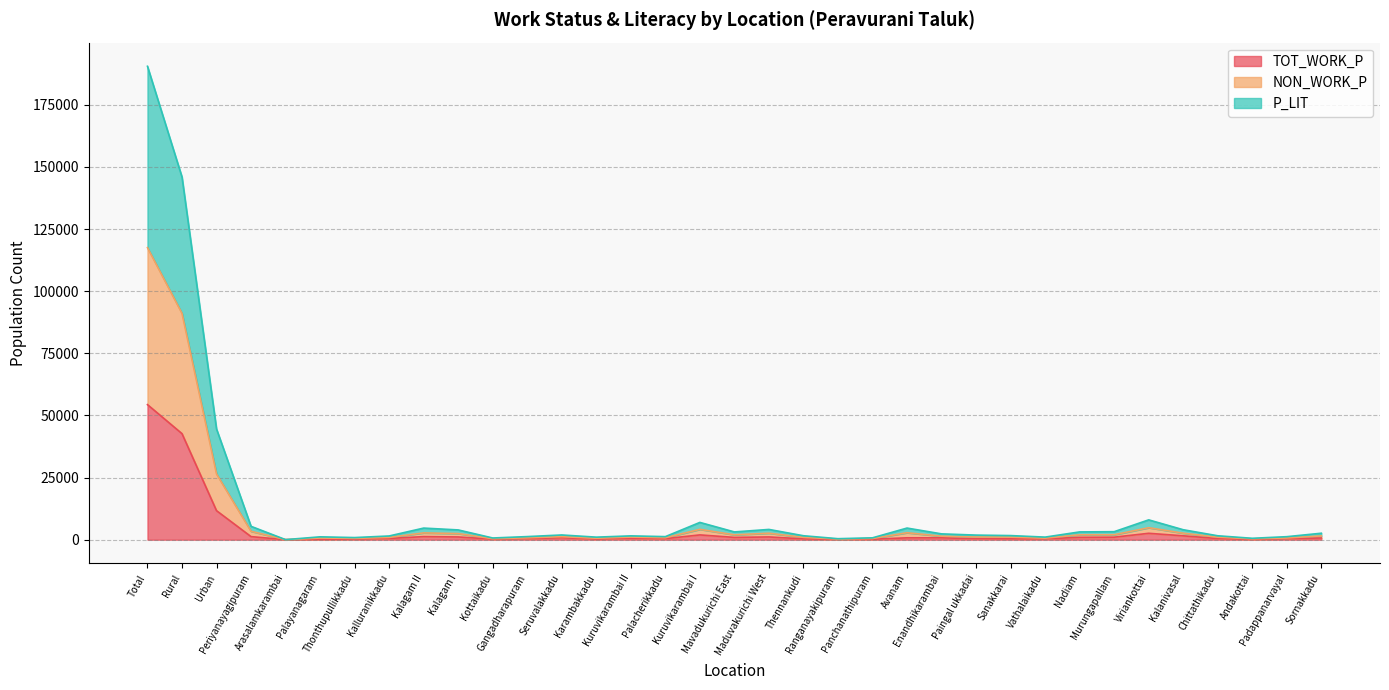

What position from the right is Kuruvikarambai II?

21